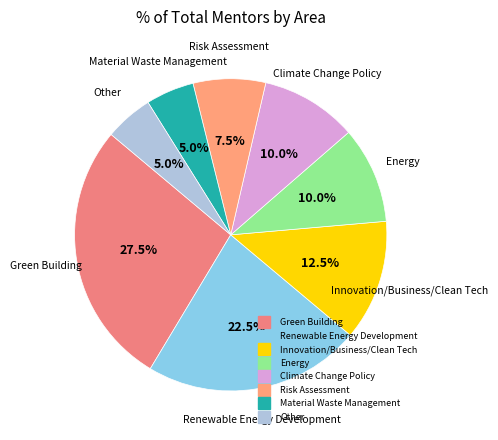

Which slice is the largest?

Green Building